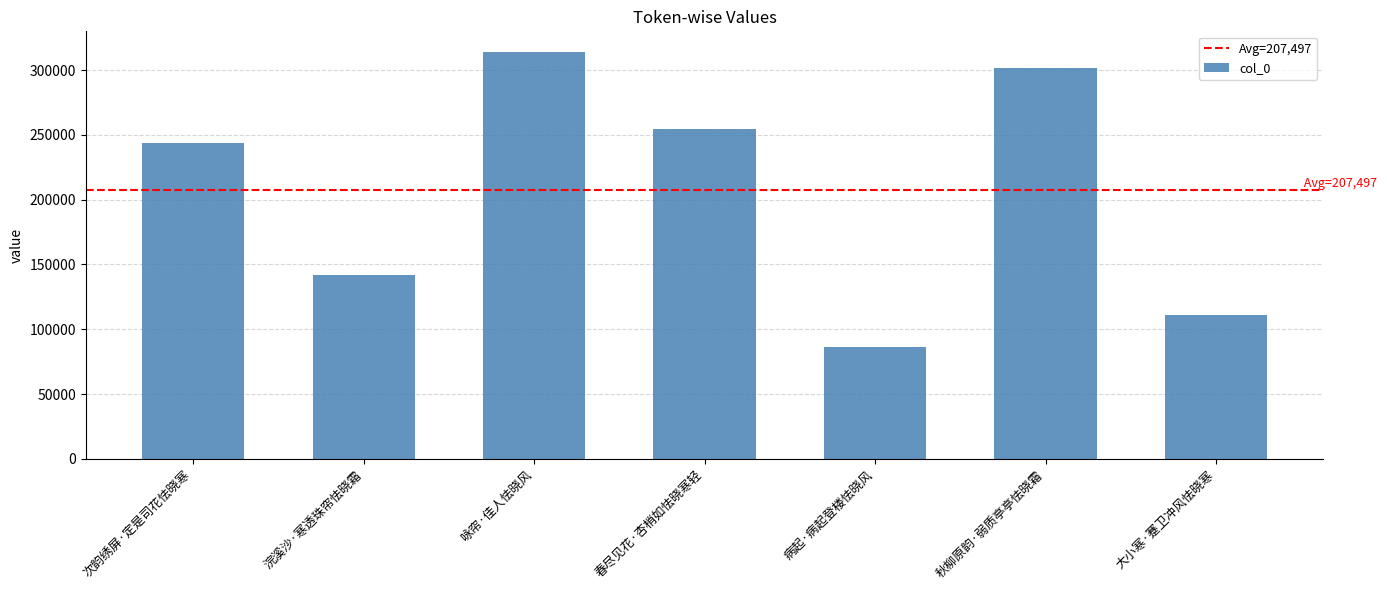

What is the maximum value shown in the chart?

314167